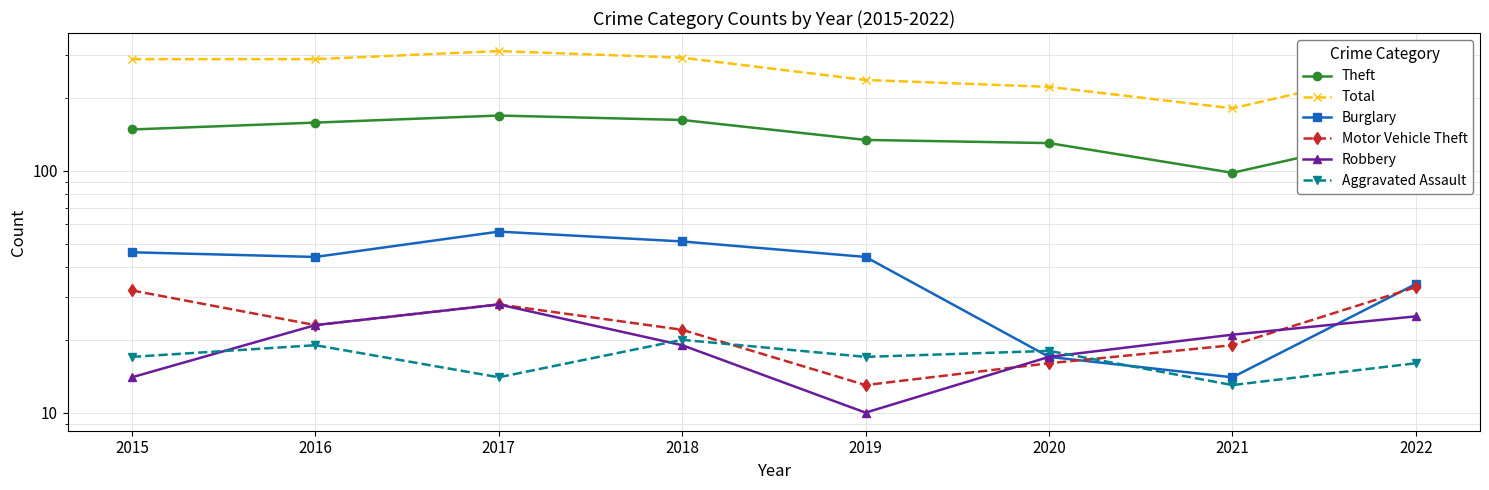

Does the chart have visible grid lines?

Yes